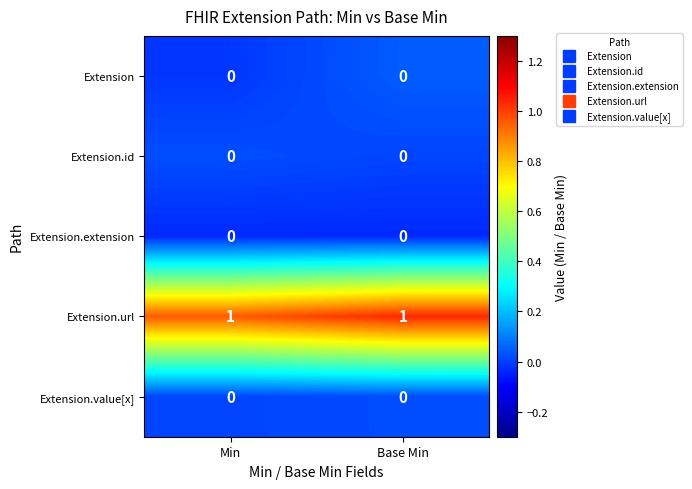

Reading left to right, transcribe all the data shown in this chart.

Extension: Min=0	Base Min=0
Extension.id: Min=0	Base Min=0
Extension.extension: Min=0	Base Min=0
Extension.url: Min=1	Base Min=1
Extension.value[x]: Min=0	Base Min=0